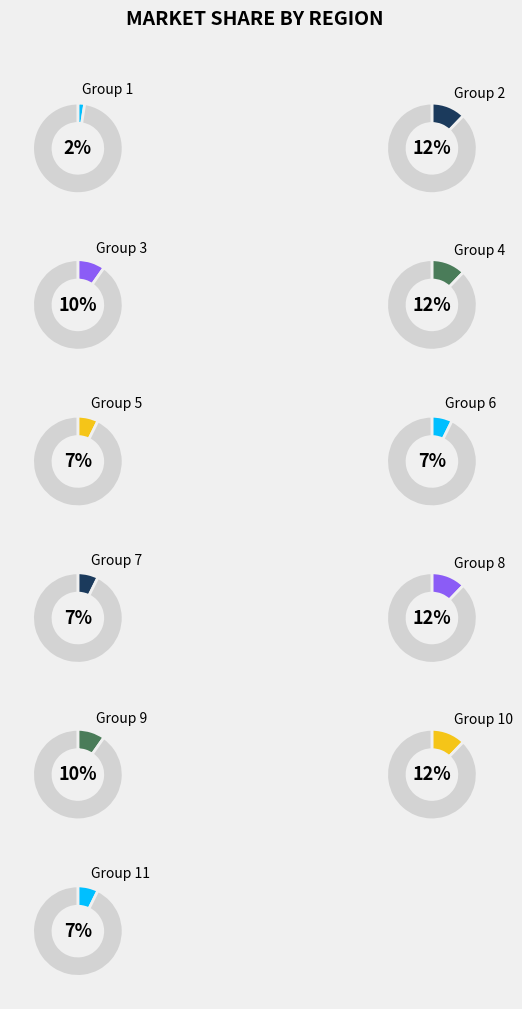

Which slice is the smallest?

Group 1